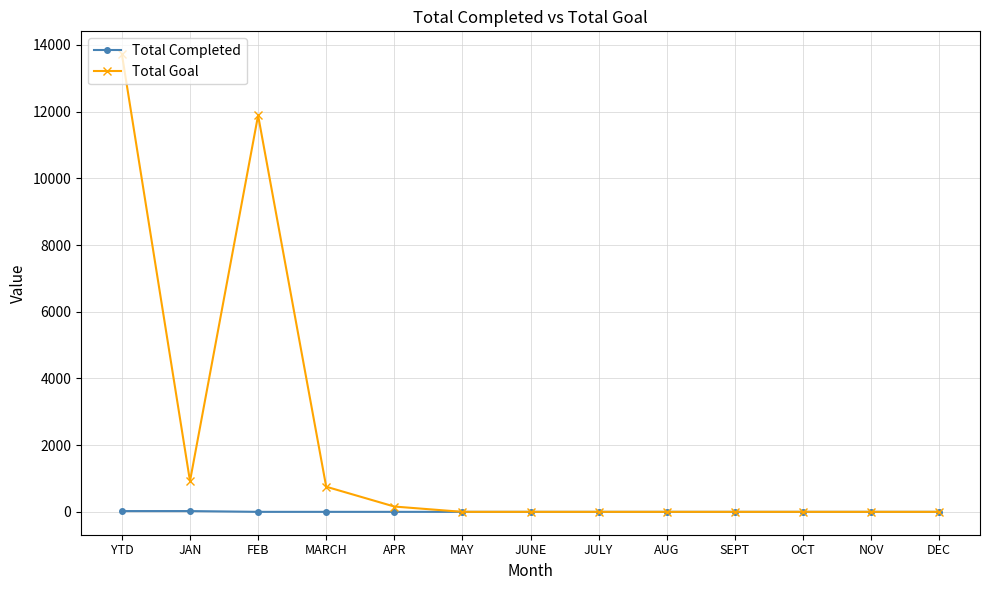

How many lines are shown in the chart?

2